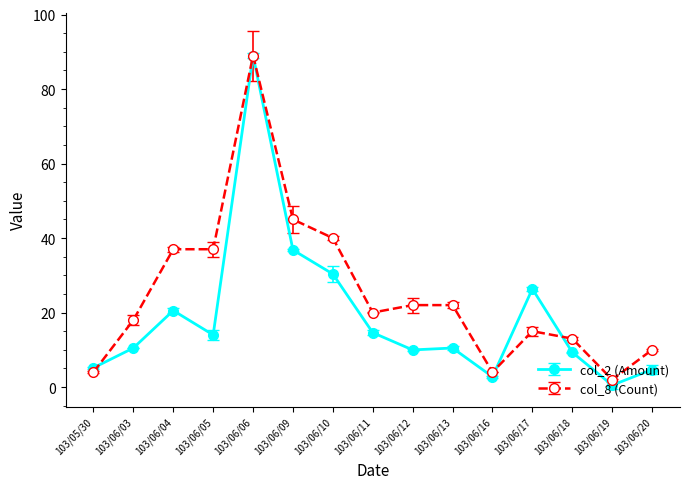

What is the maximum value for col_8 (Count)?

89.0